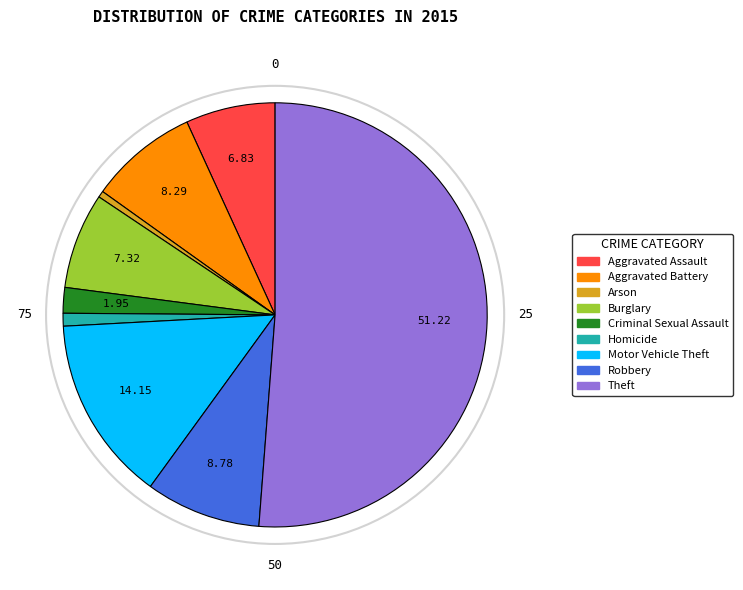

Approximately how many times larger is the value at Criminal Sexual Assault compared to Aggravated Assault?

0.3